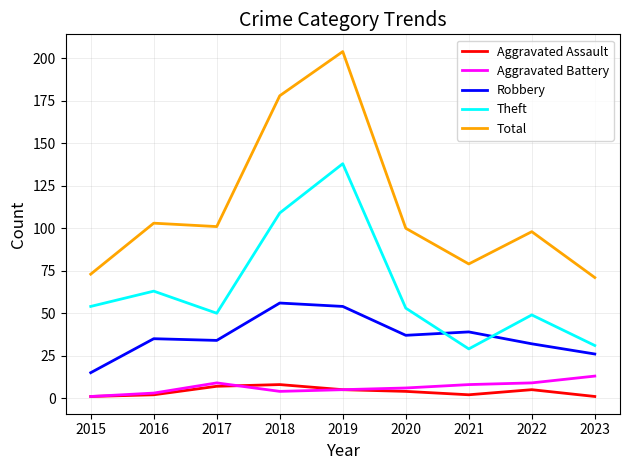

Between 2015 and 2018, which series saw the biggest shift?

Total